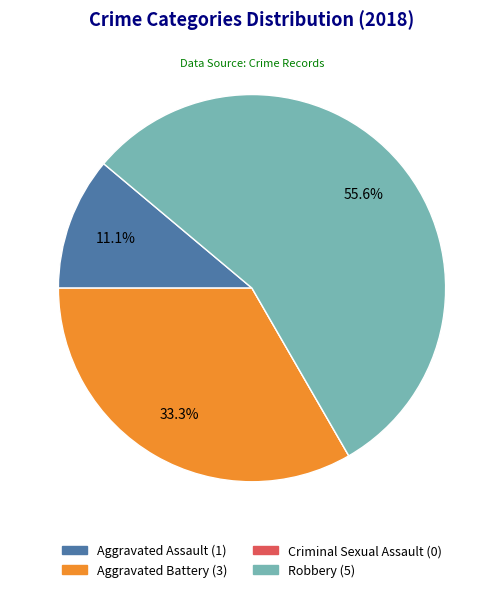

Which category has the biggest portion of the pie?

Robbery